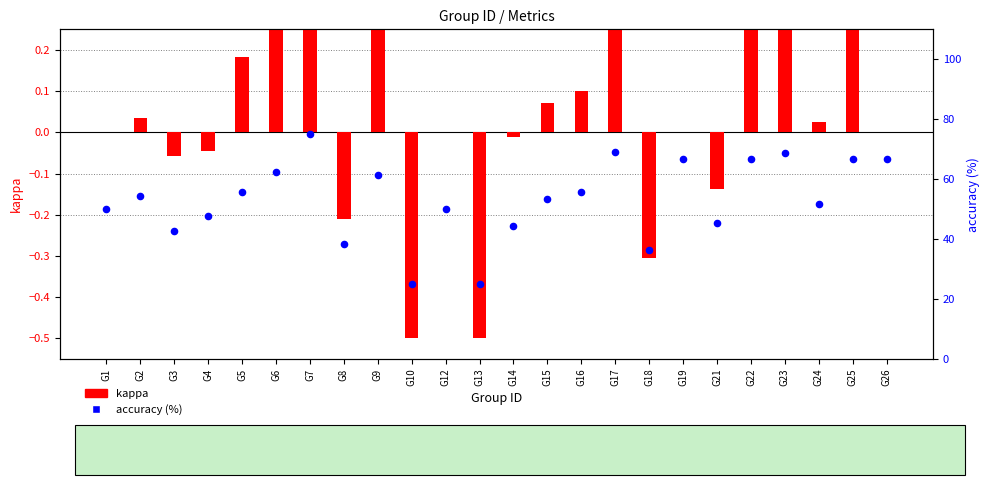

What are all the series names shown in the legend?

kappa, accuracy (%)